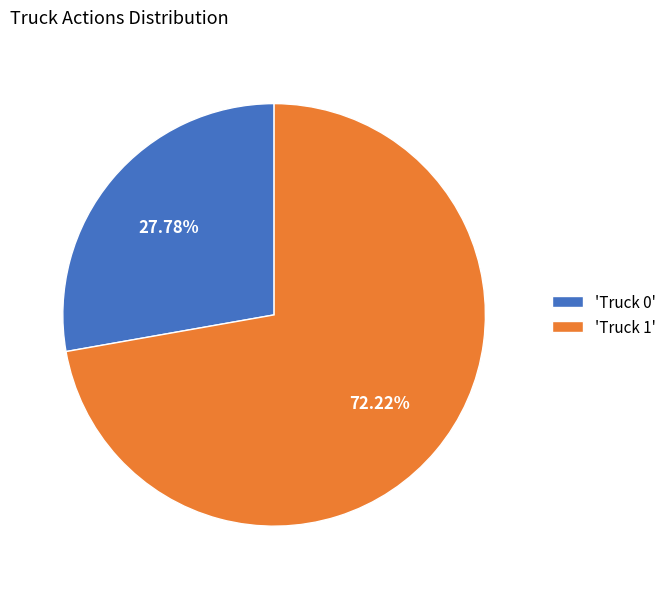

Rank the categories by value from highest to lowest.

'Truck 1', 'Truck 0'